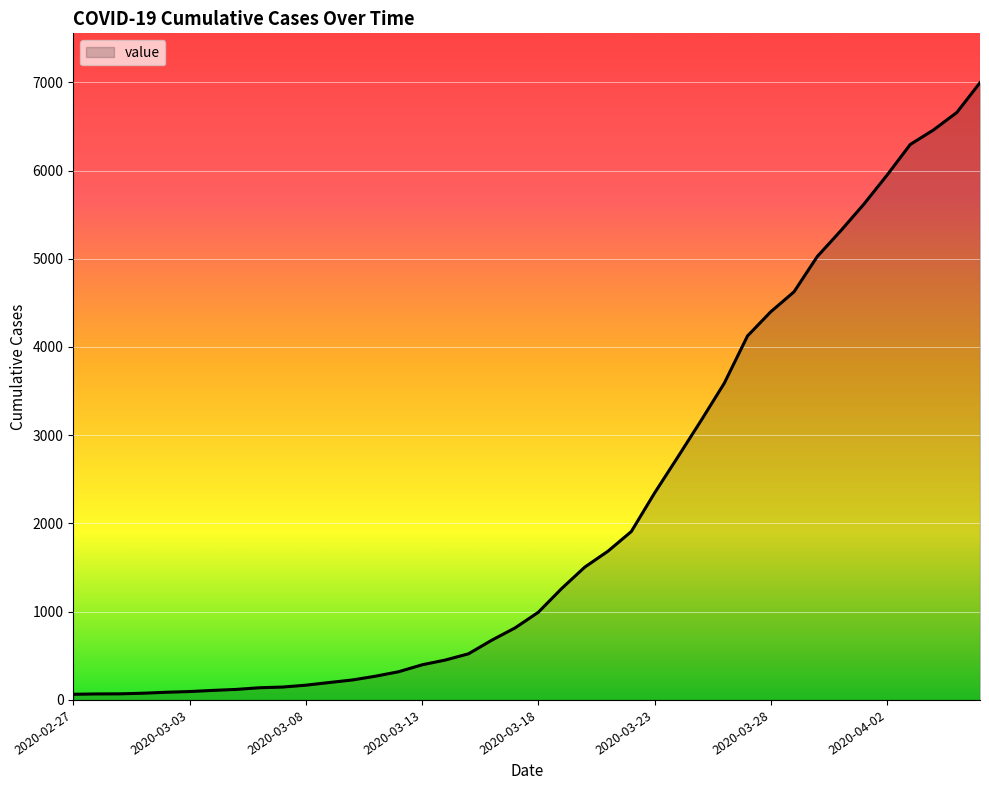

What is the difference between the maximum and minimum values?

6931